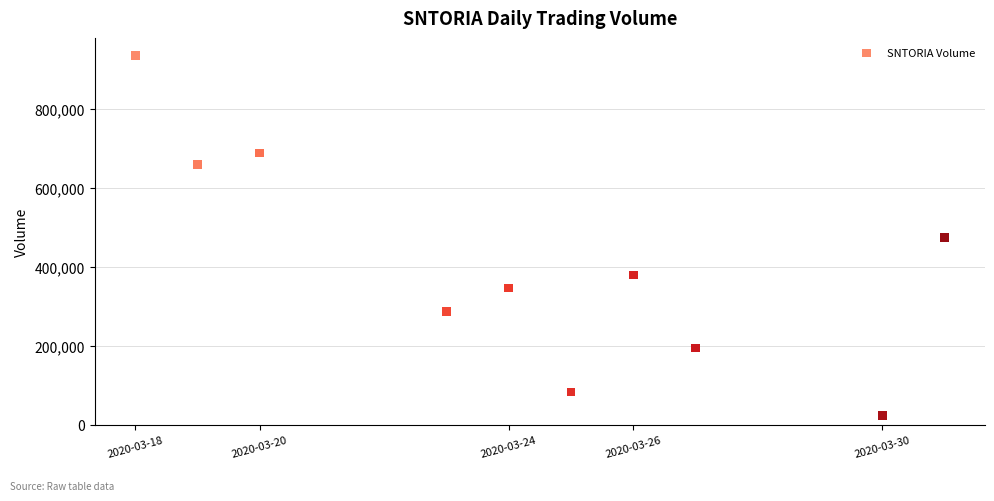

What is the range of X values (max minus min)?

1123200